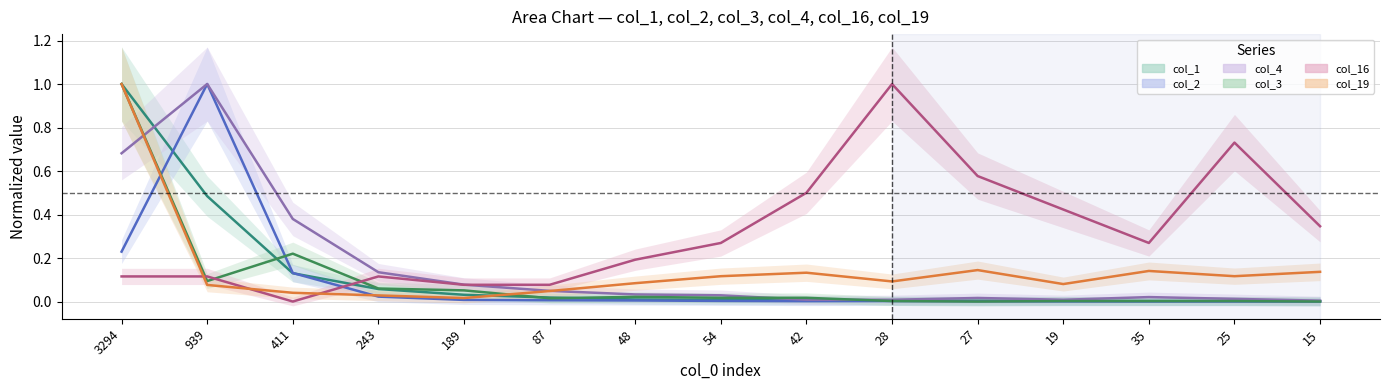

Is it true that col_4 equals 0.0 at 42?

False